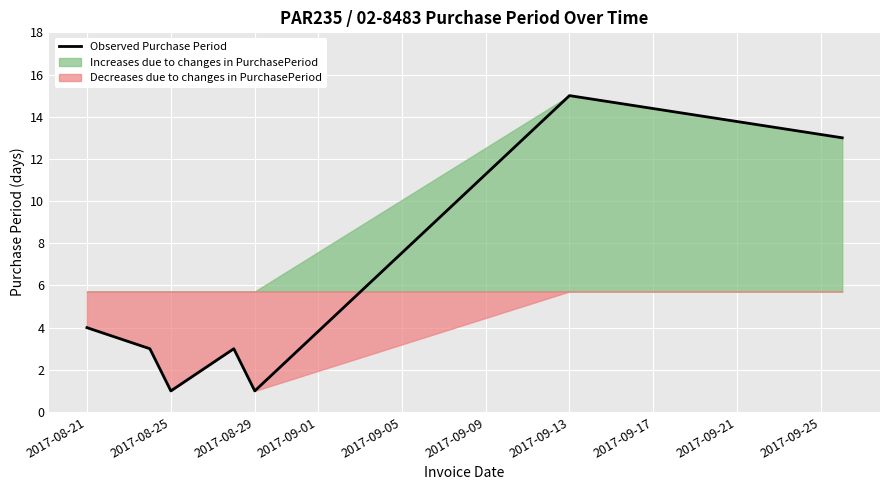

Is it true that Observed Purchase Period equals 1 at 2017-08-29?

True